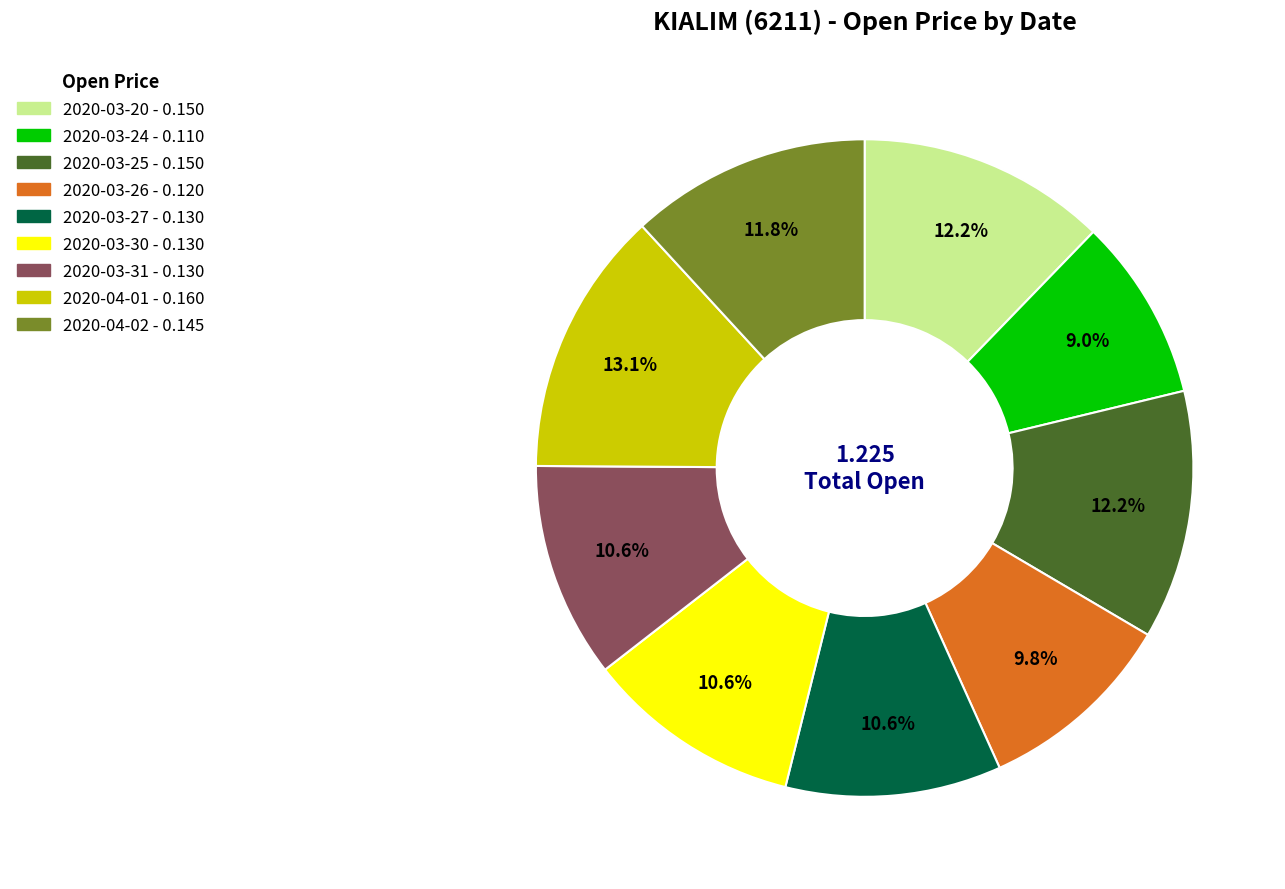

To the nearest percent, what is the combined percentage of 2020-04-01 and 2020-03-25?

25%